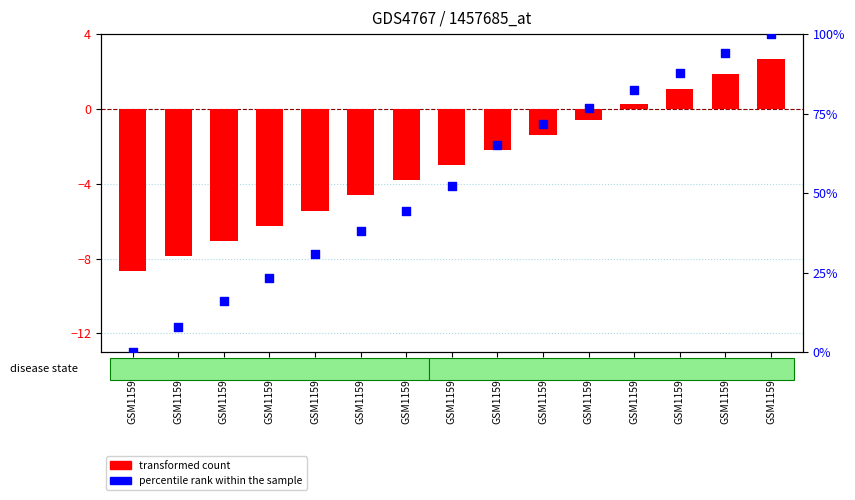

What are all the series names shown in the legend?

transformed count, percentile rank within the sample